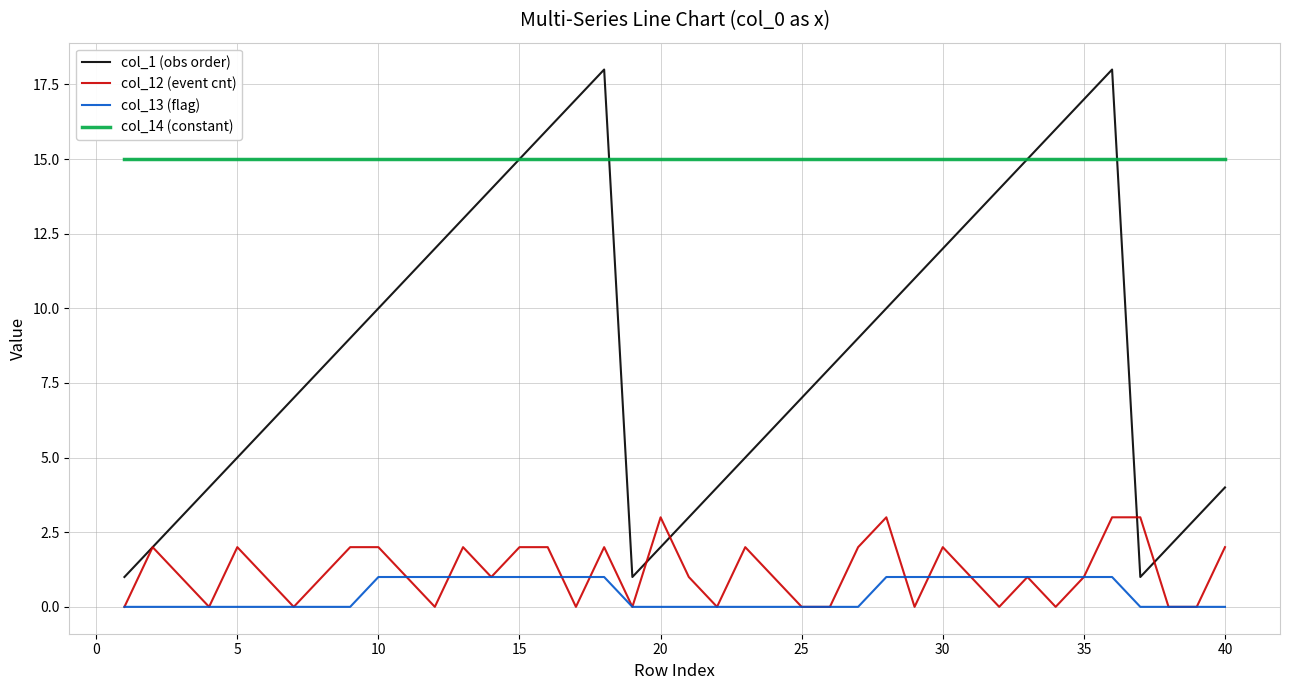

True or false: col_1 (obs order) and col_12 (event cnt) intersect in this chart.

True